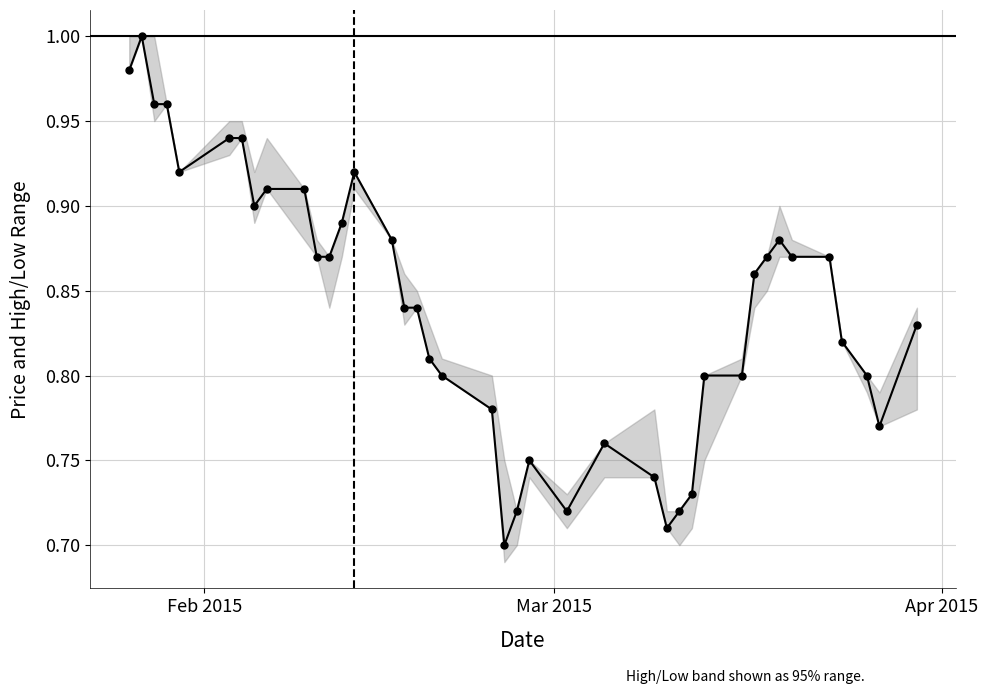

What is the difference between the second highest and second lowest values?

0.3